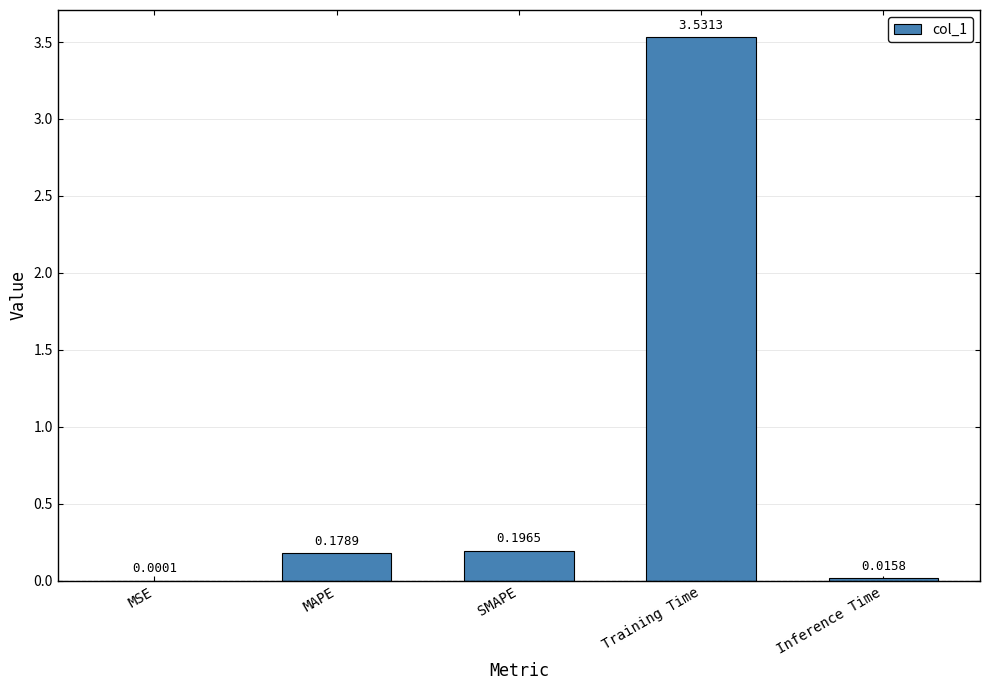

What is the change in value from MSE to Training Time?

+3.5